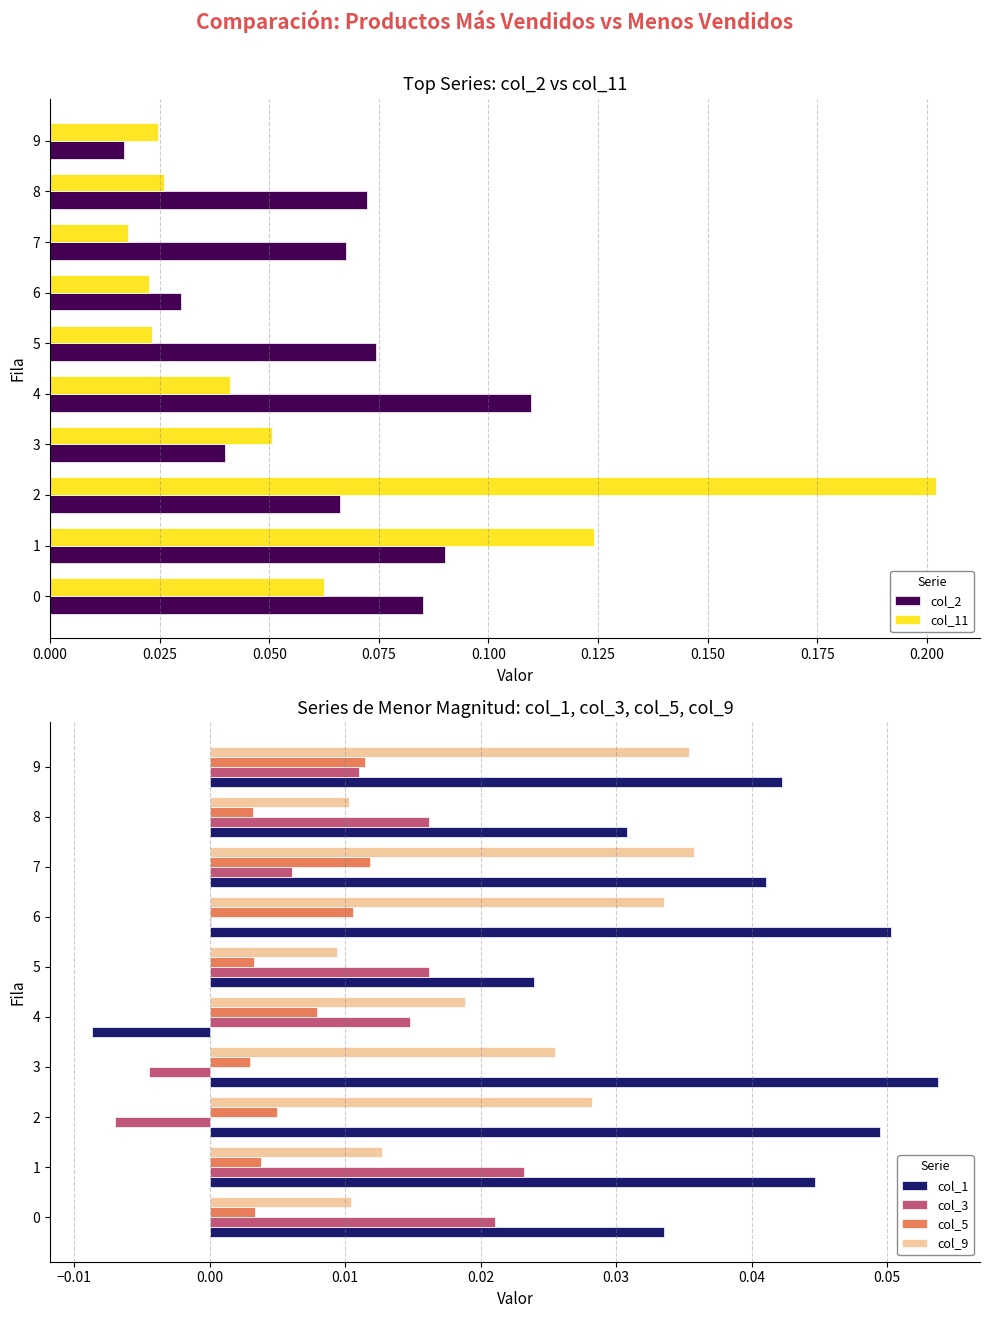

Is the value of col_3 at 1 greater than the value of col_5 at 7?

Yes